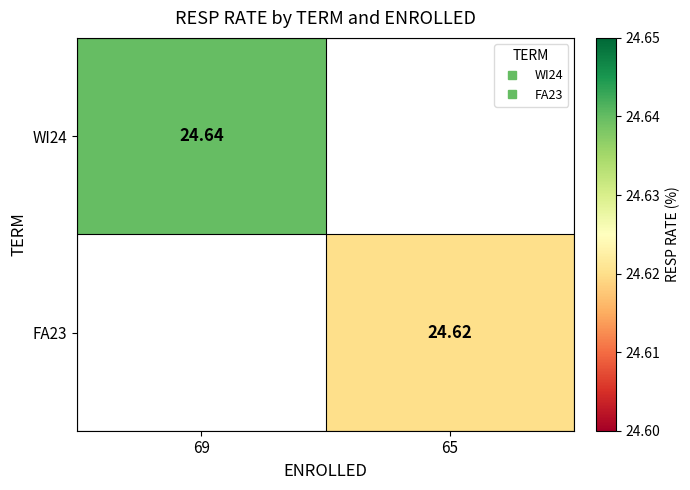

The value of WI24 at 69 is 16.1. True or false?

False